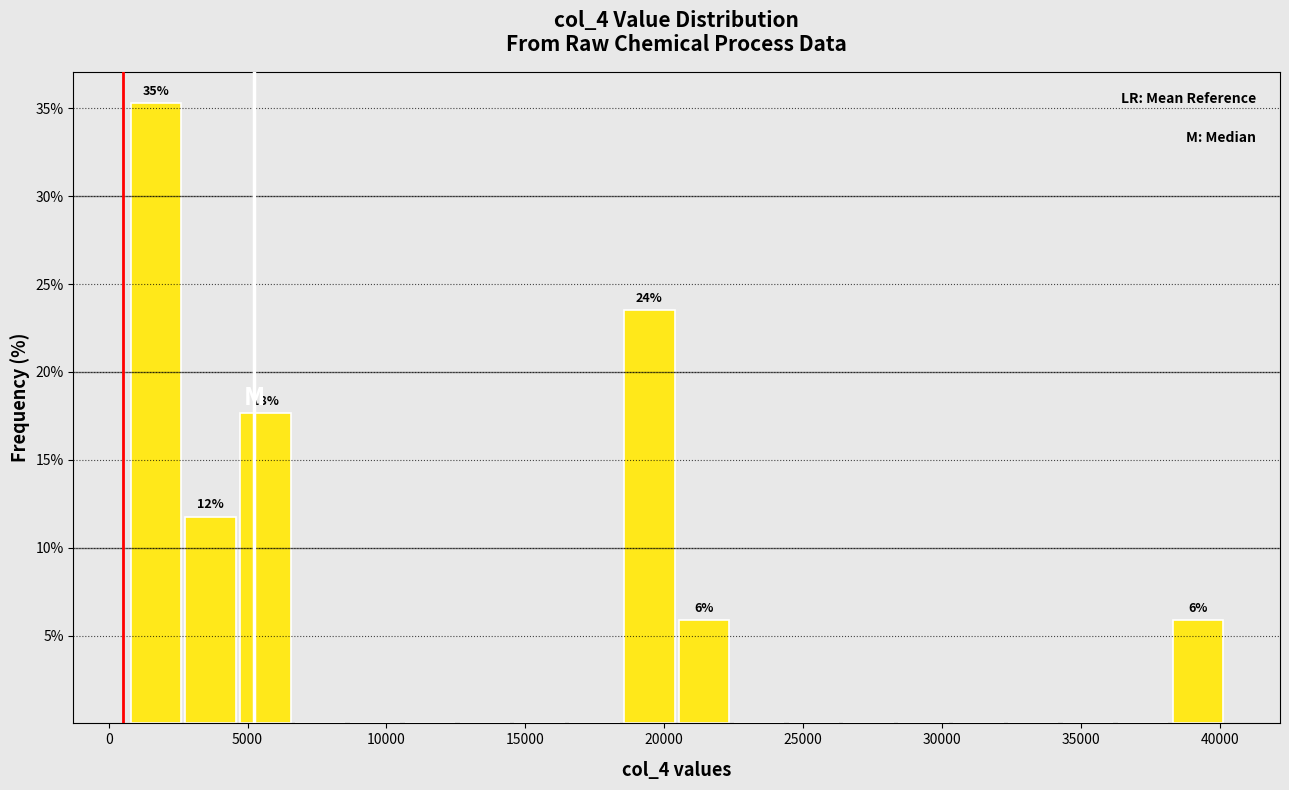

Read against the x-axis, roughly where is the centre of the tallest bar?

1500